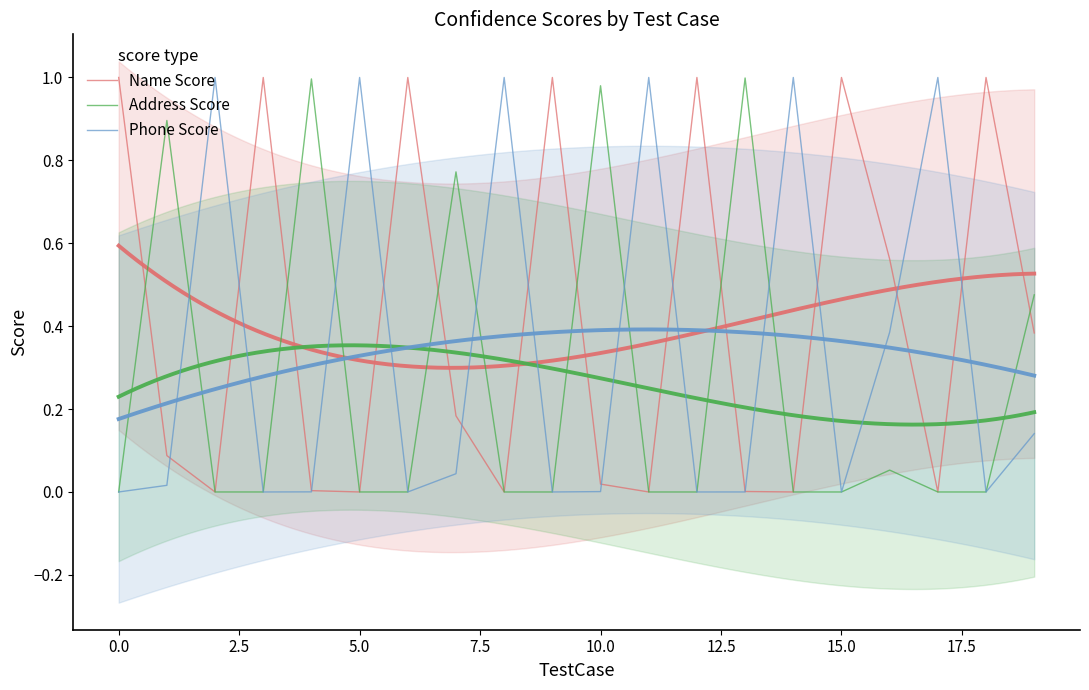

Reading left to right, extract all data points from this chart.

Name Score: 1.0	0.1	0.0	1.0	0.0	0.0	1.0	0.2	0.0	1.0	0.0	0.0	1.0	0.0	0.0	1.0	0.6	0.0	1.0	0.4
Address Score: 0.0	0.9	0.0	0.0	1.0	0.0	0.0	0.8	0.0	0.0	1.0	0.0	0.0	1.0	0.0	0.0	0.1	0.0	0.0	0.5
Phone Score: 0.0	0.0	1.0	0.0	0.0	1.0	0.0	0.0	1.0	0.0	0.0	1.0	0.0	0.0	1.0	0.0	0.4	1.0	0.0	0.1